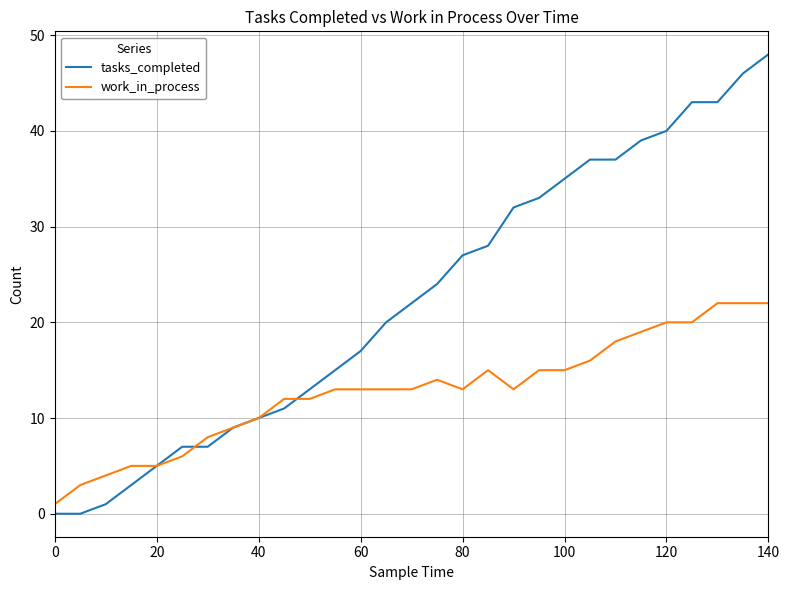

Does the chart have visible grid lines?

Yes